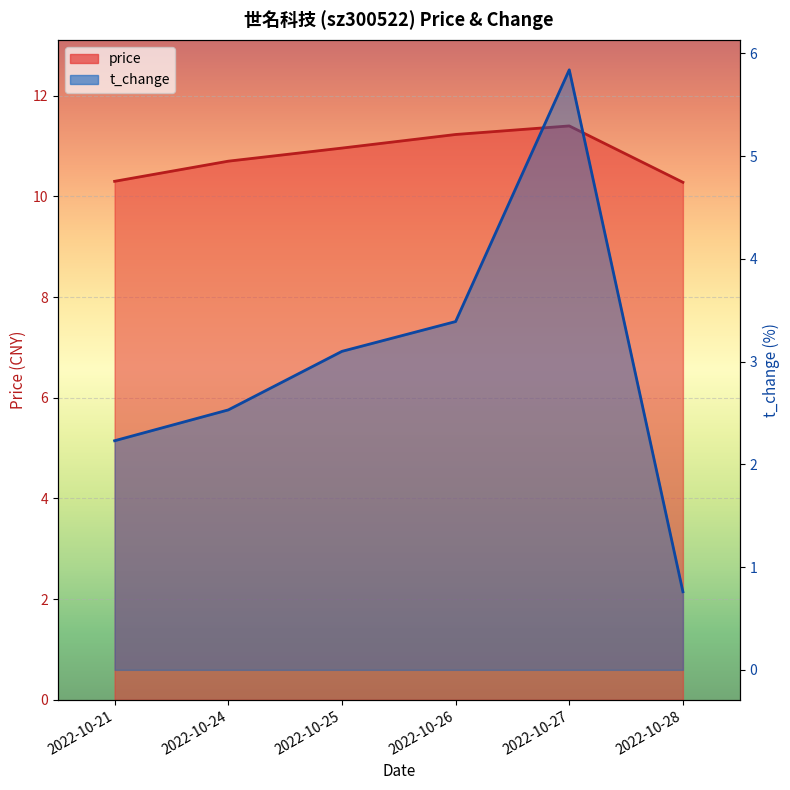

True or false: price and t_change intersect in this chart.

False